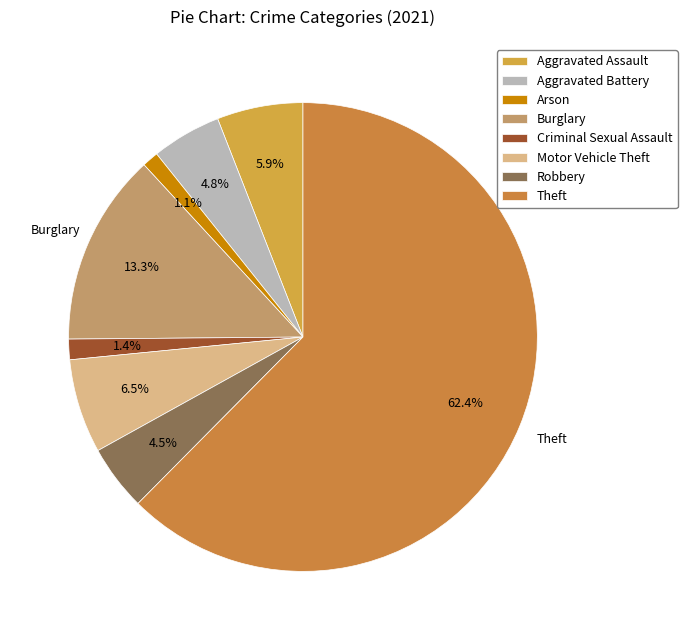

Count the number of slices in the pie.

8